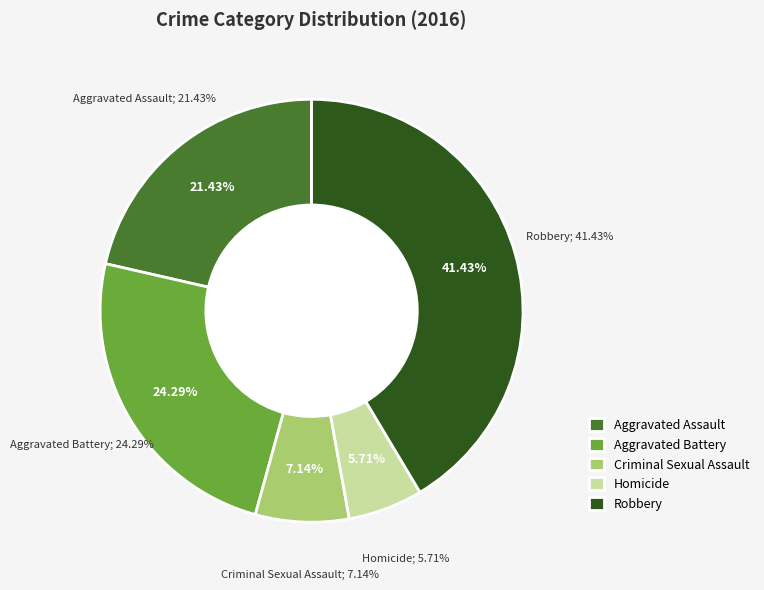

To the nearest percent, what percentage of the pie is Homicide?

6%